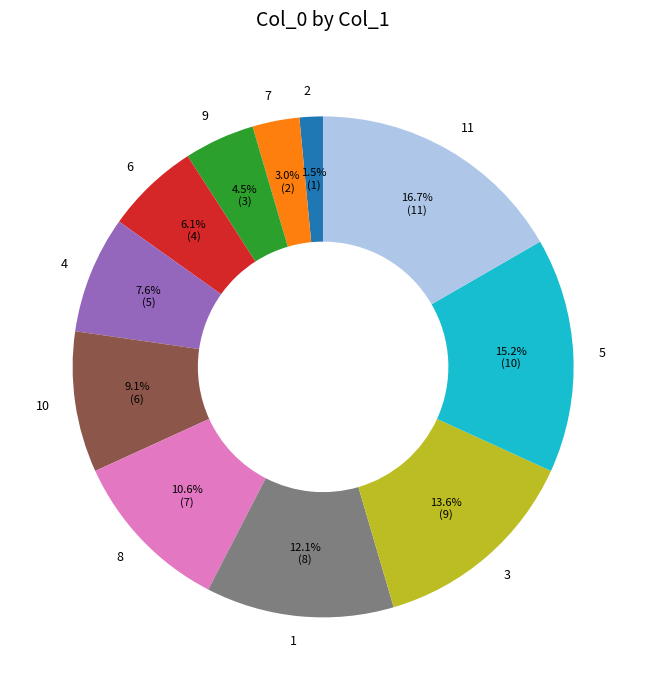

How much of the chart is everything except 7?

97.0%